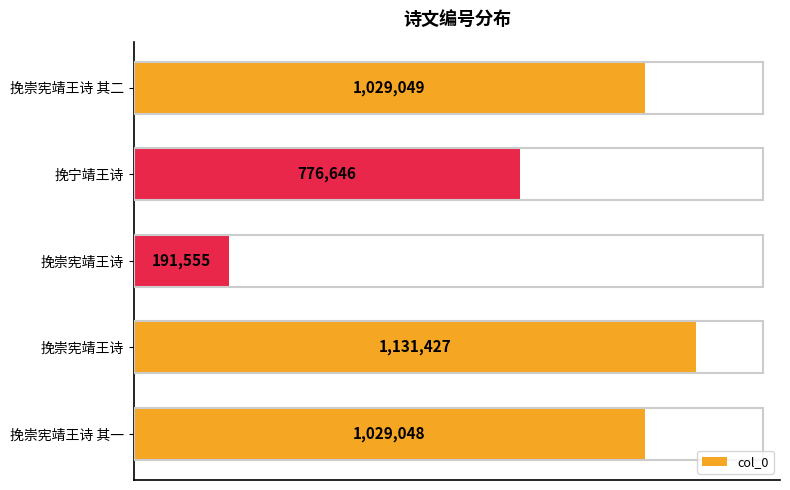

What is the smallest value displayed?

191555